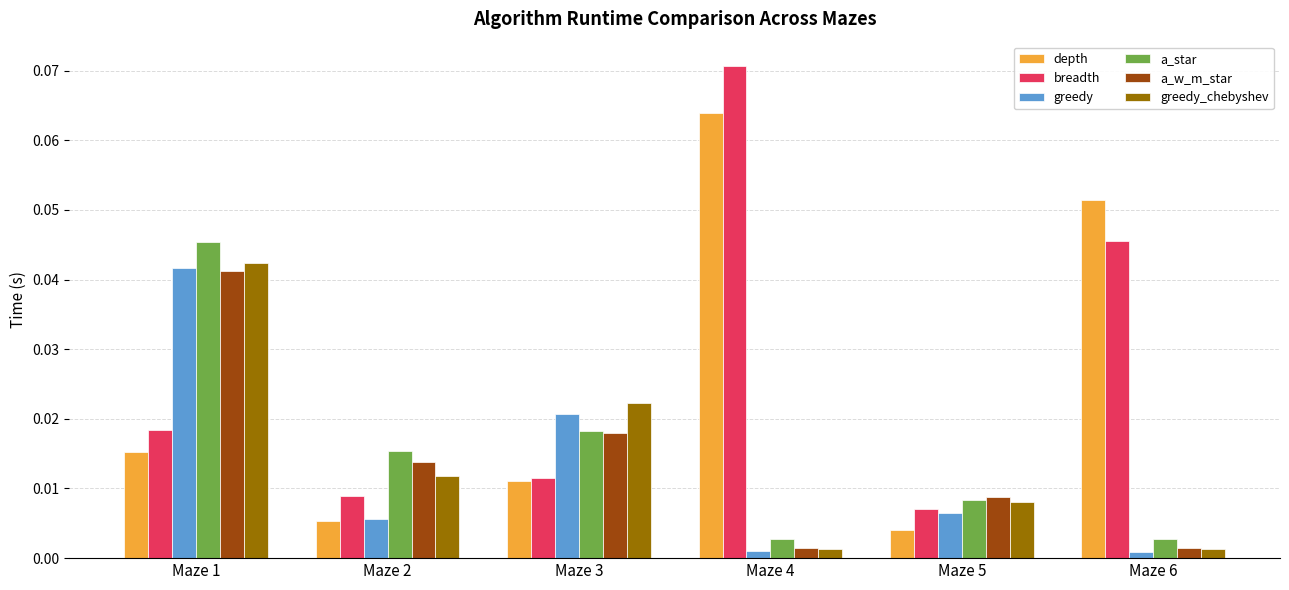

At which label does breadth reach its minimum?

Maze 5